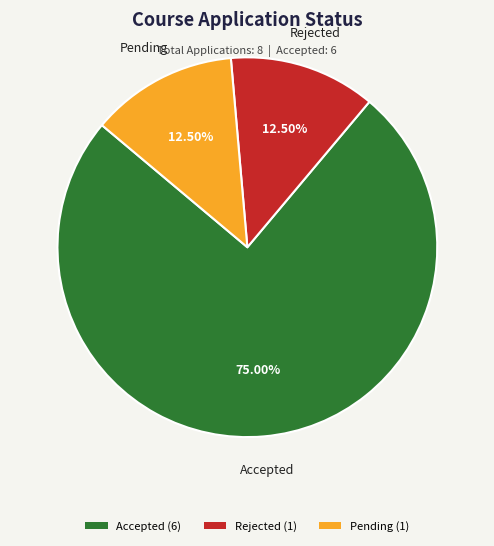

Is there any slice that represents more than half of the pie?

Yes